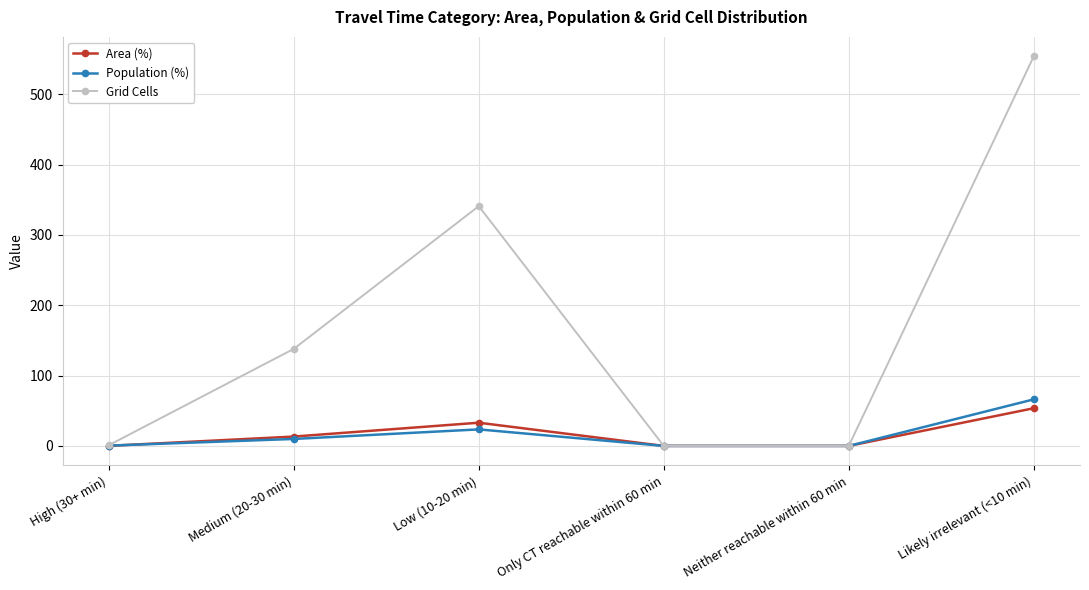

At which category does Population (%) reach its first local peak?

Low (10-20 min)